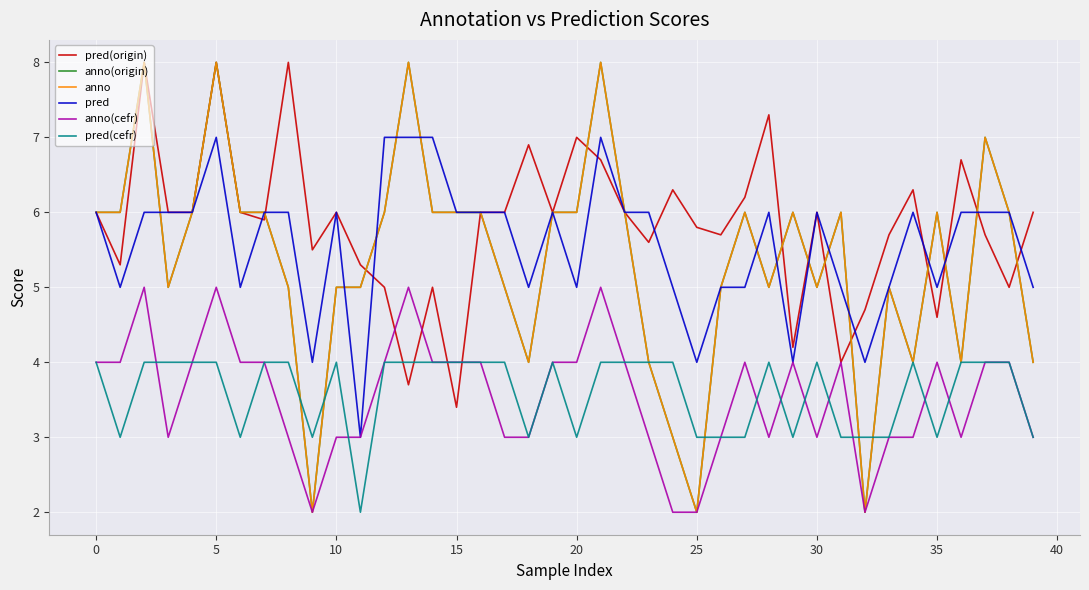

Which series has the largest total across all categories?

pred(origin)